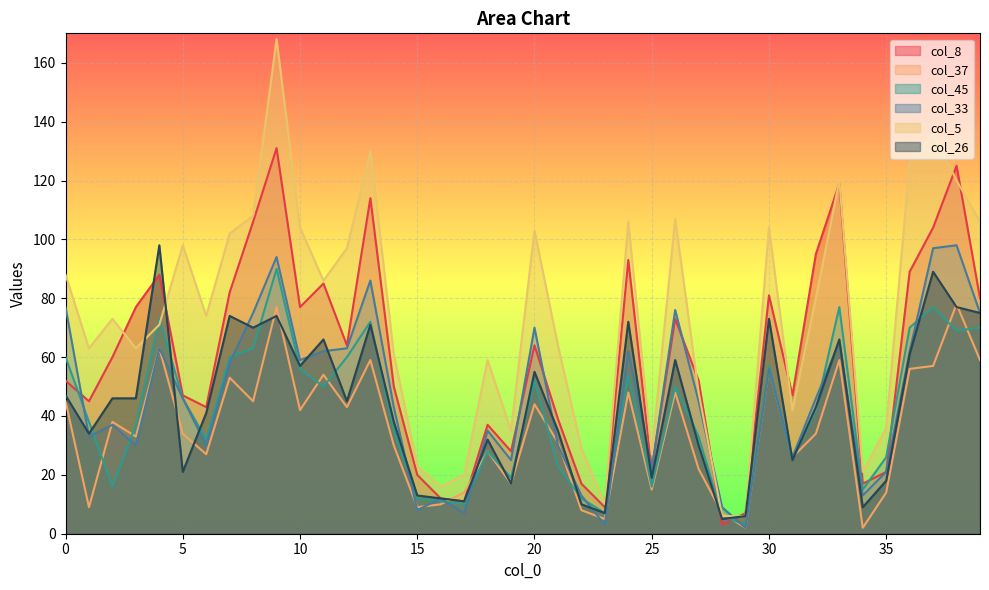

The value of col_45 at 16 is 3. True or false?

False